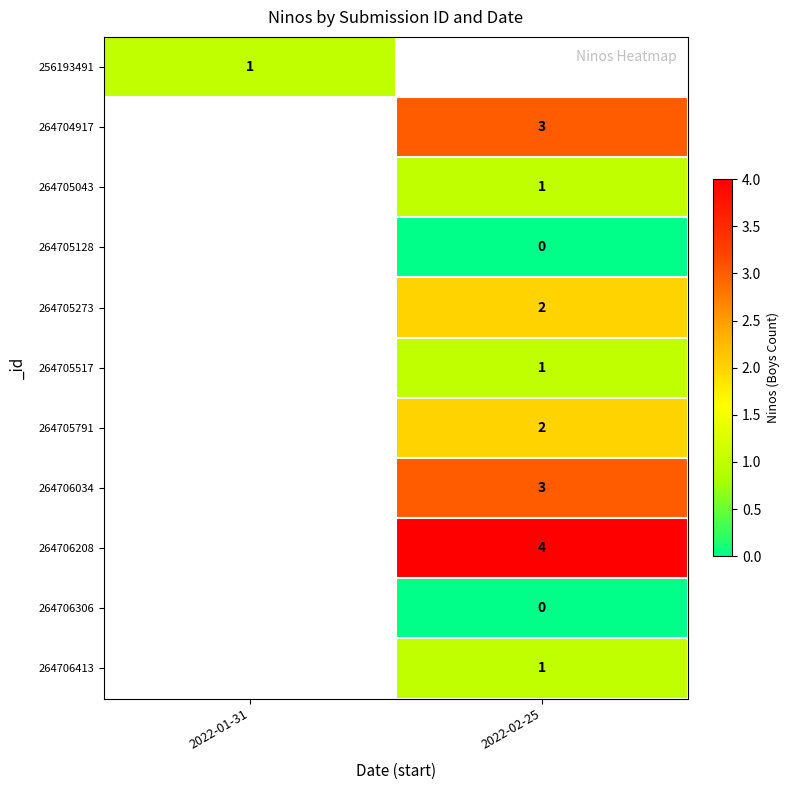

At how many categories does at least one series exceed 0?

2